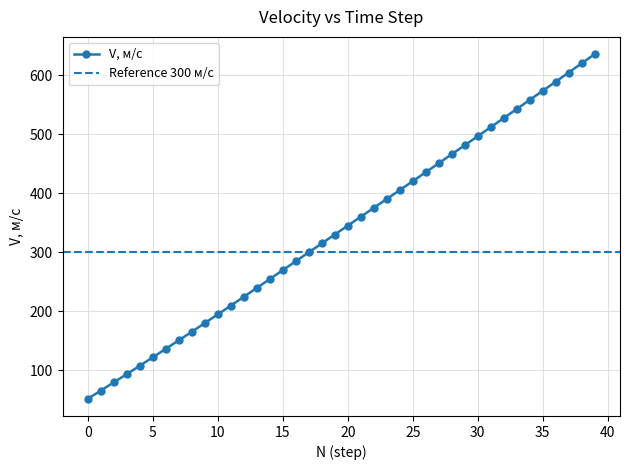

What is the difference between the second highest and second lowest values?

554.6